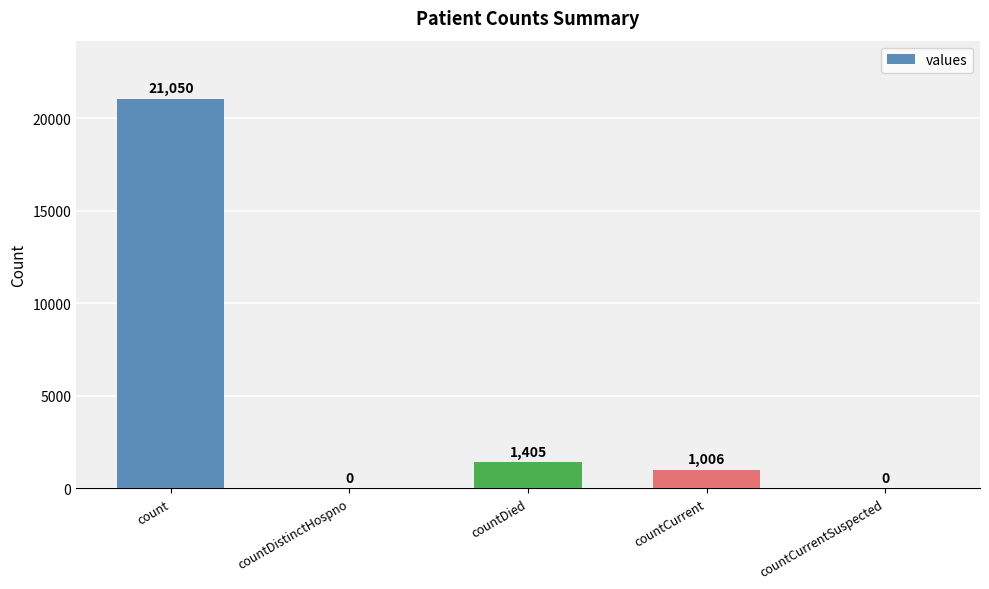

Which label corresponds to the largest value in the chart?

count